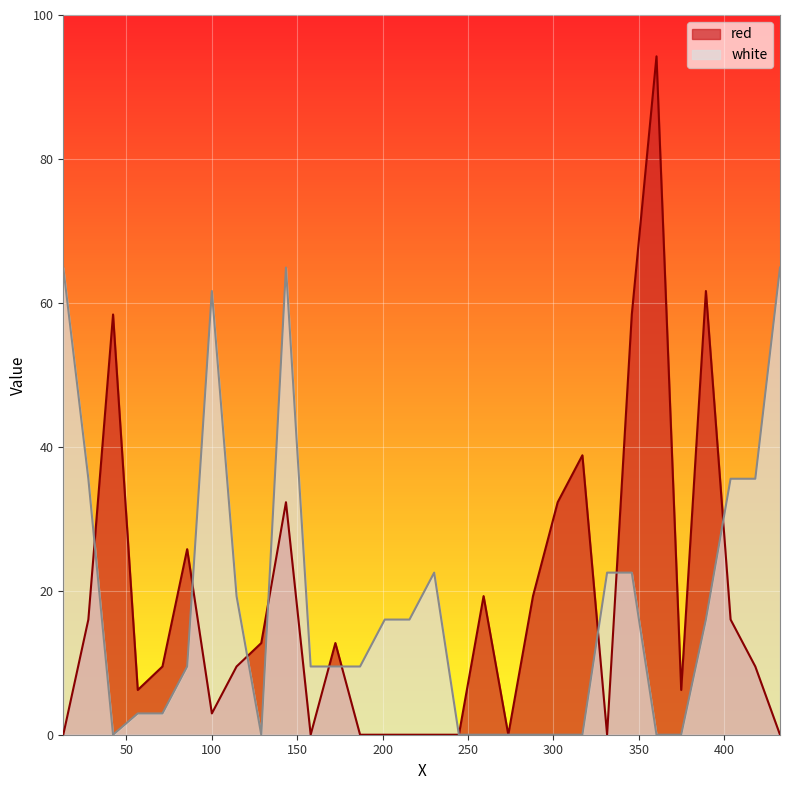

The white series shows 35.6 at 403.8335. True or false?

True